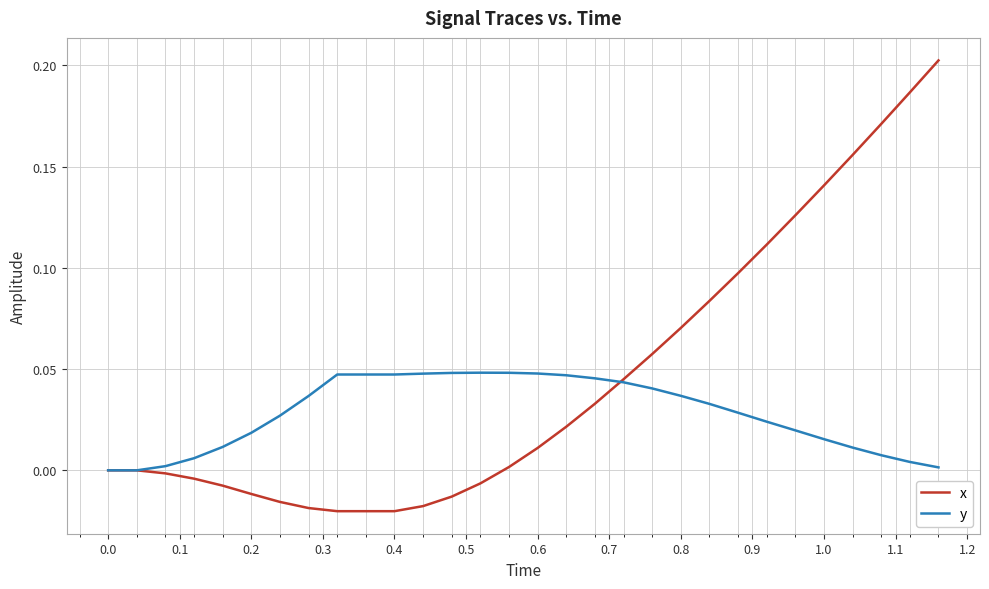

List the series in order of their peak value, highest first.

x, y